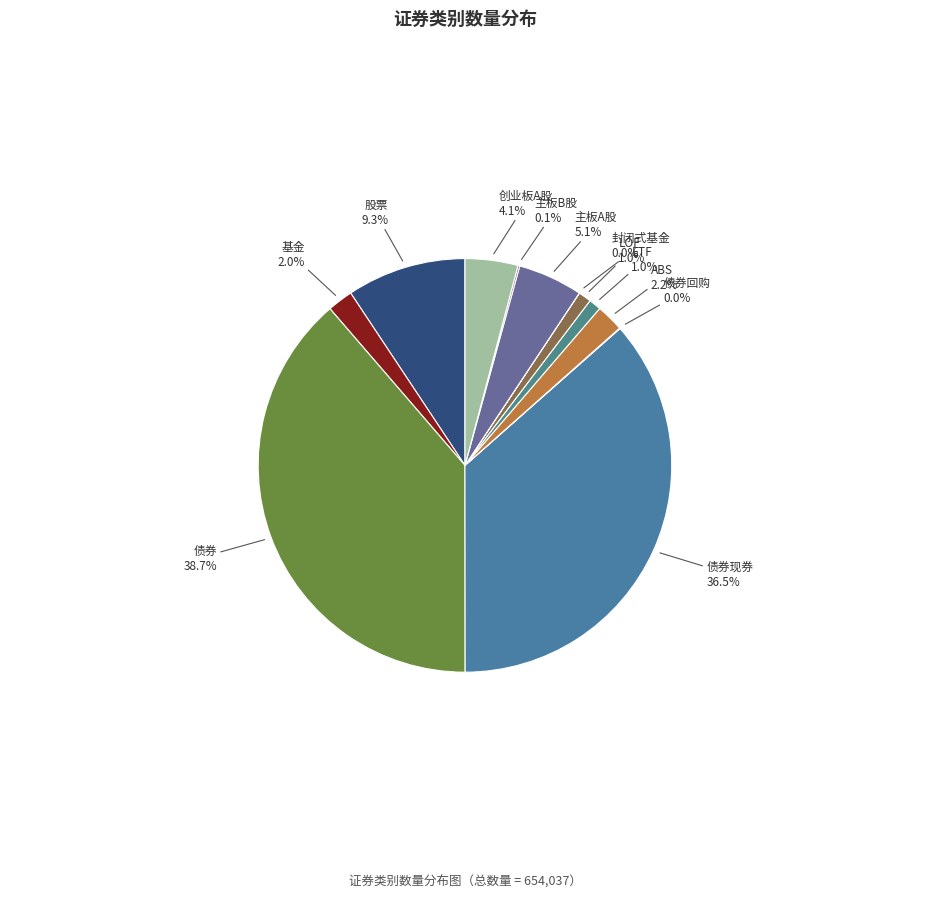

To the nearest percent, what is the average slice percentage?

8%